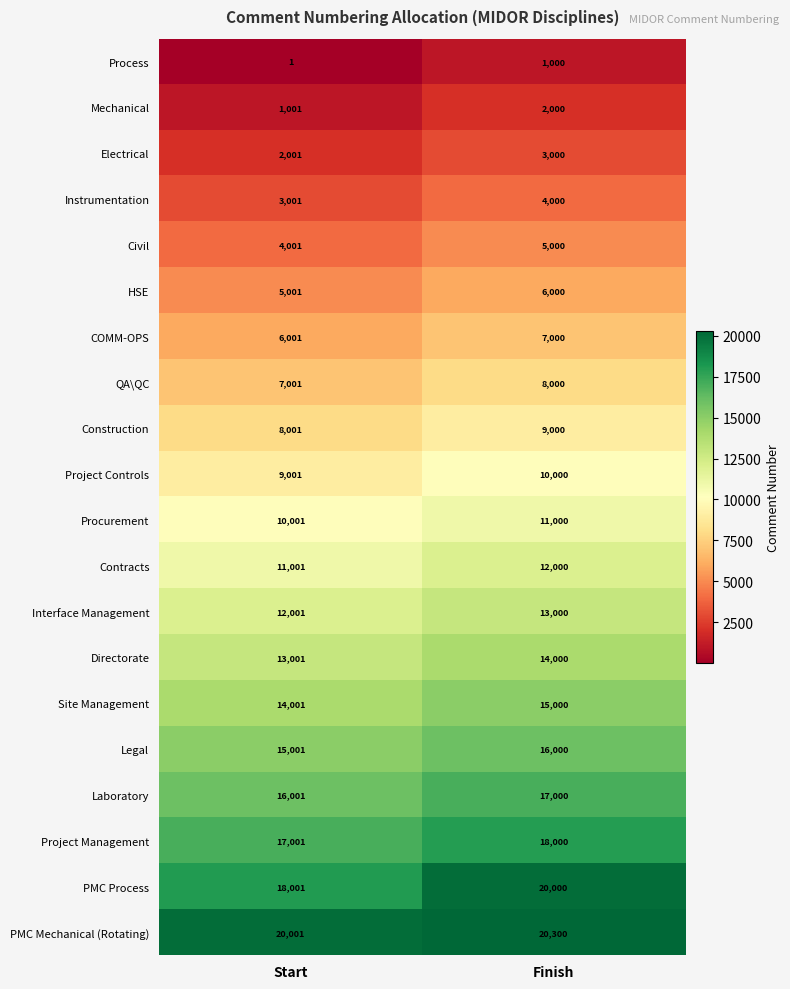

What is the difference between the highest and lowest values at Start?

20000